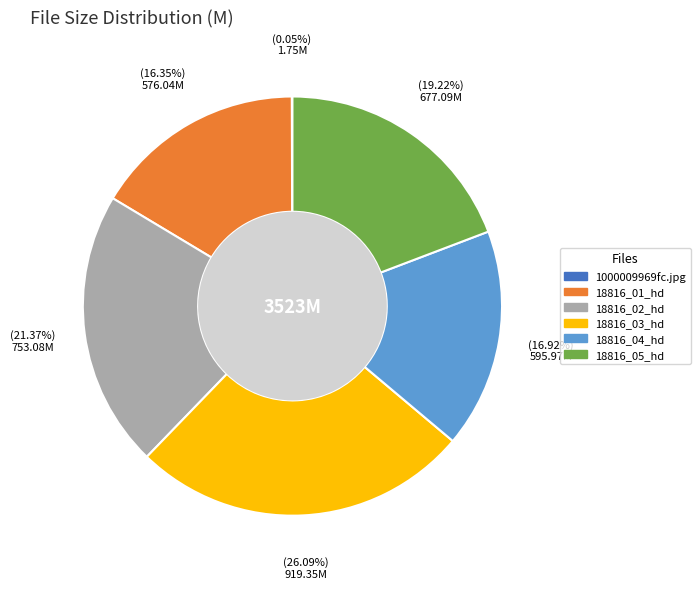

True or false: 18816_03_hd accounts for 26% of the total.

True